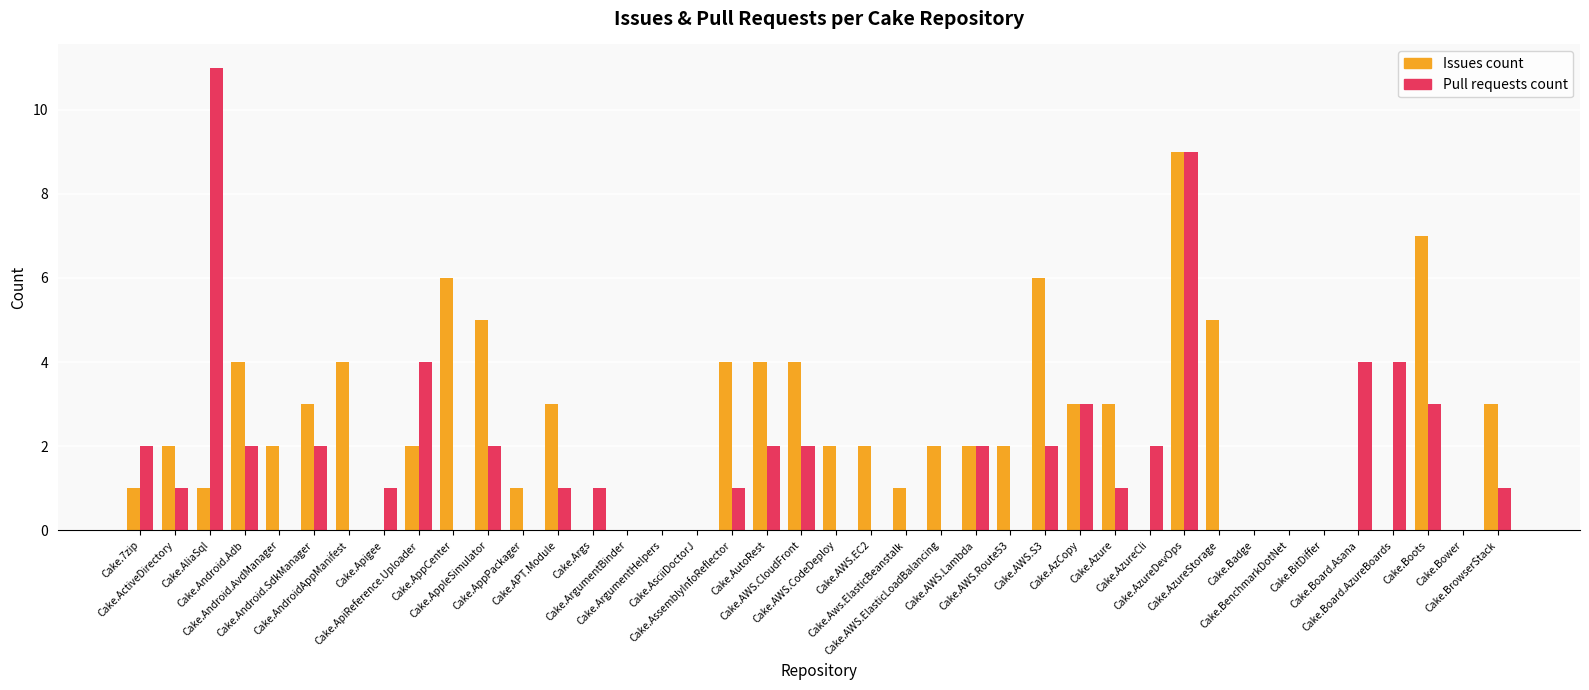

What are all the series names shown in the legend?

Issues count, Pull requests count